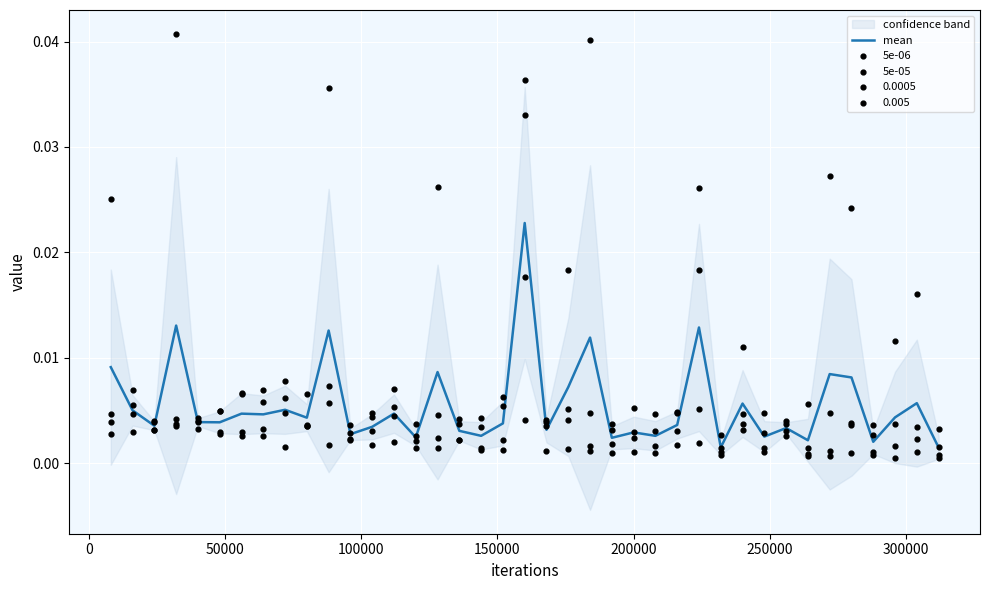

Which series reaches the maximum Y coordinate?

5e-05